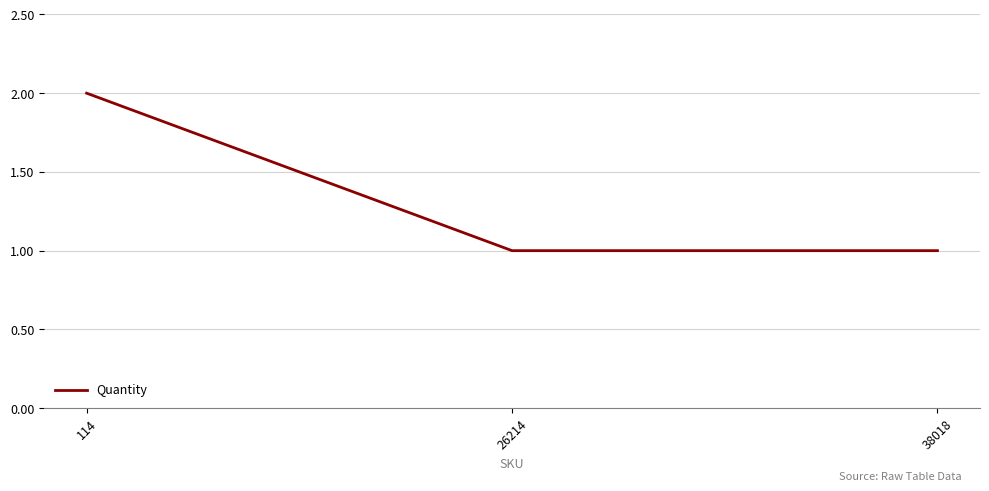

Which has a higher value, 38018 or 114?

114